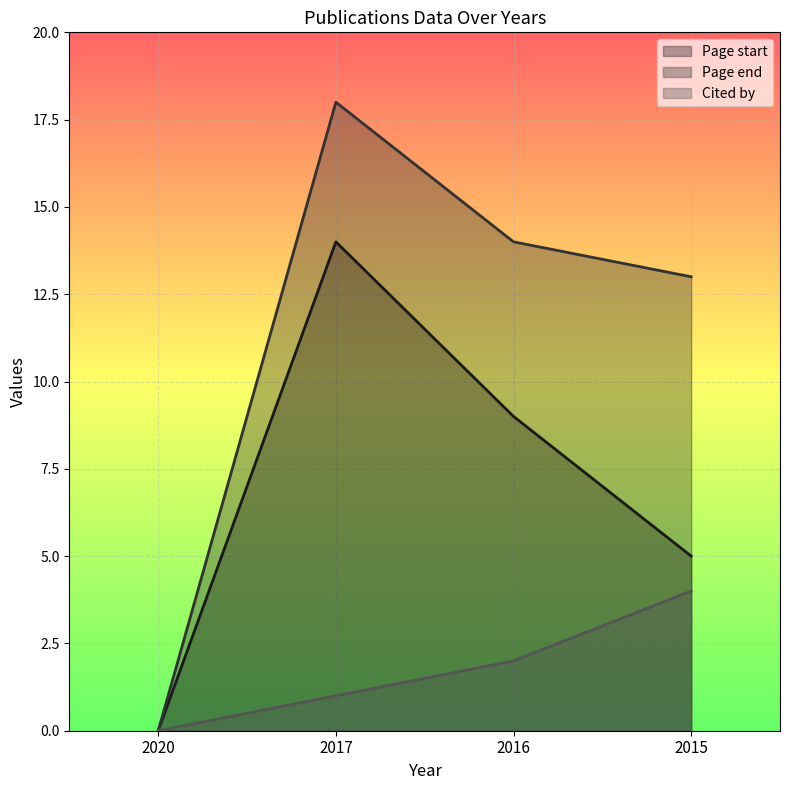

True or false: Page start and Cited by intersect in this chart.

False